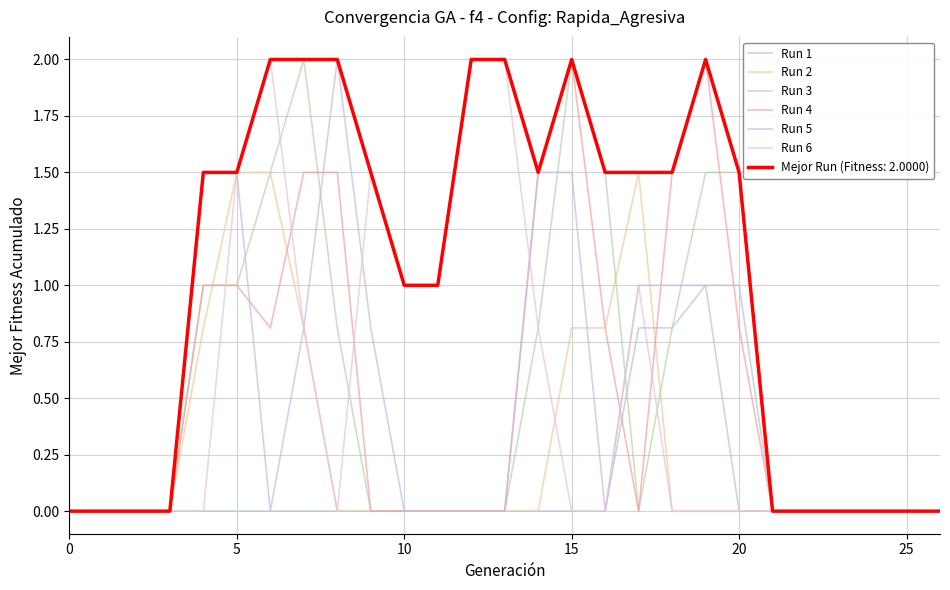

What are all the series names shown in the legend?

Run 1, Run 2, Run 3, Run 4, Run 5, Run 6, Mejor Run (Fitness: 2.0000)